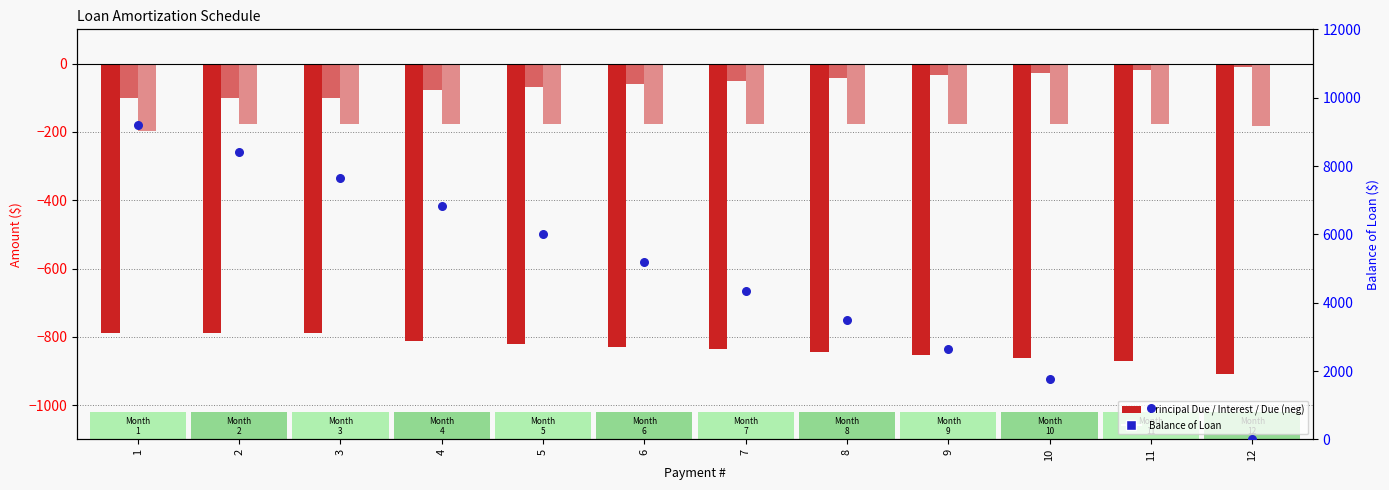

What is the total value across all series at 2?

7358.1